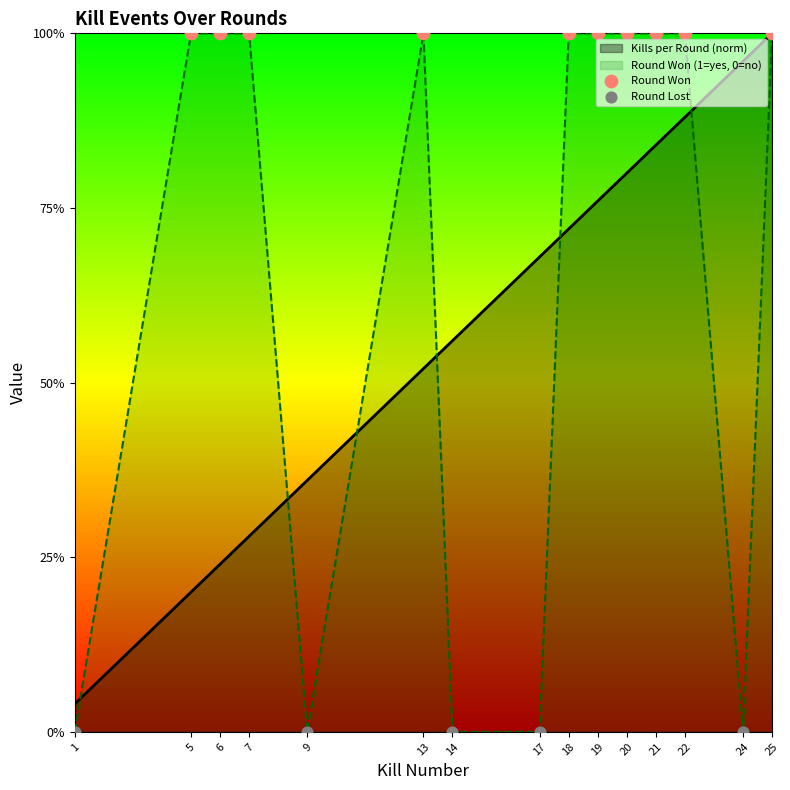

Which series contains the highest Y value?

Kills per Round